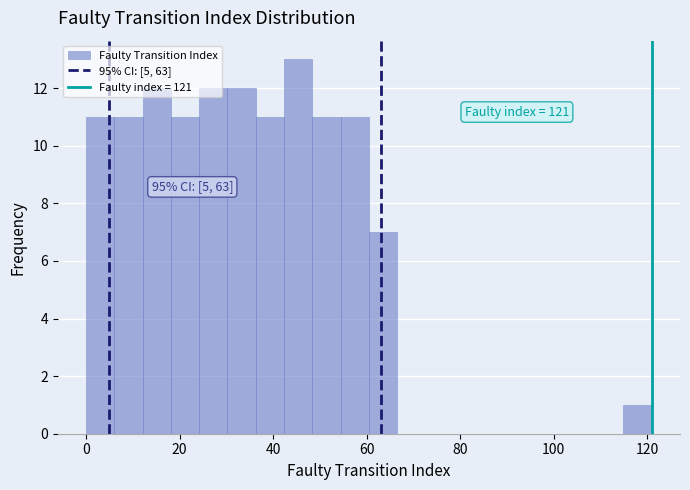

Around what value on the x-axis is the tallest bar? Give the approximate position of its centre, as read against the axis.

46